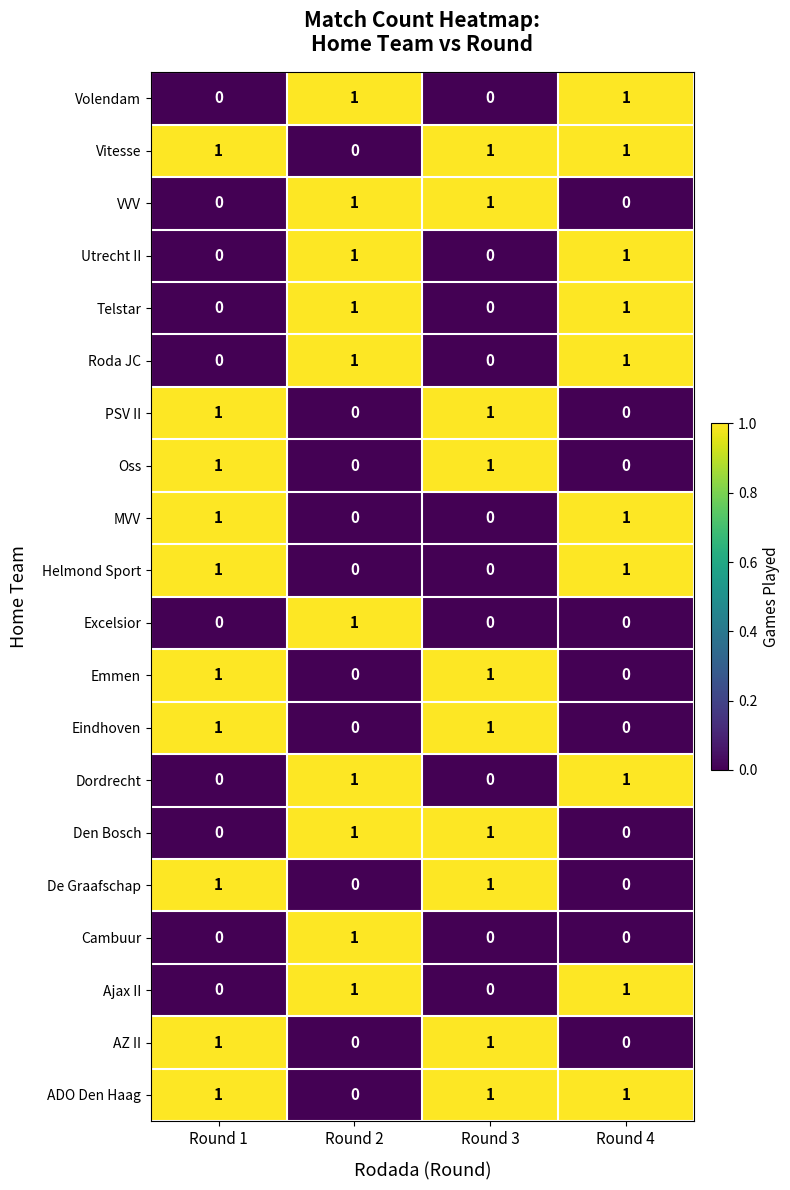

The value of Volendam at Round 2 is 1. True or false?

True